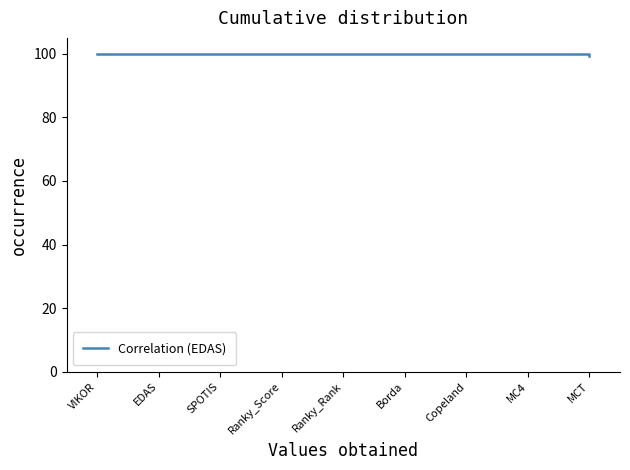

What is the minimum value shown in the chart?

99.2